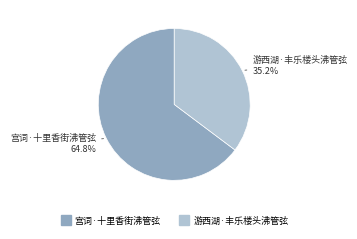

Is it true that 游西湖·丰乐楼头沸管弦 is 47% of the pie?

False